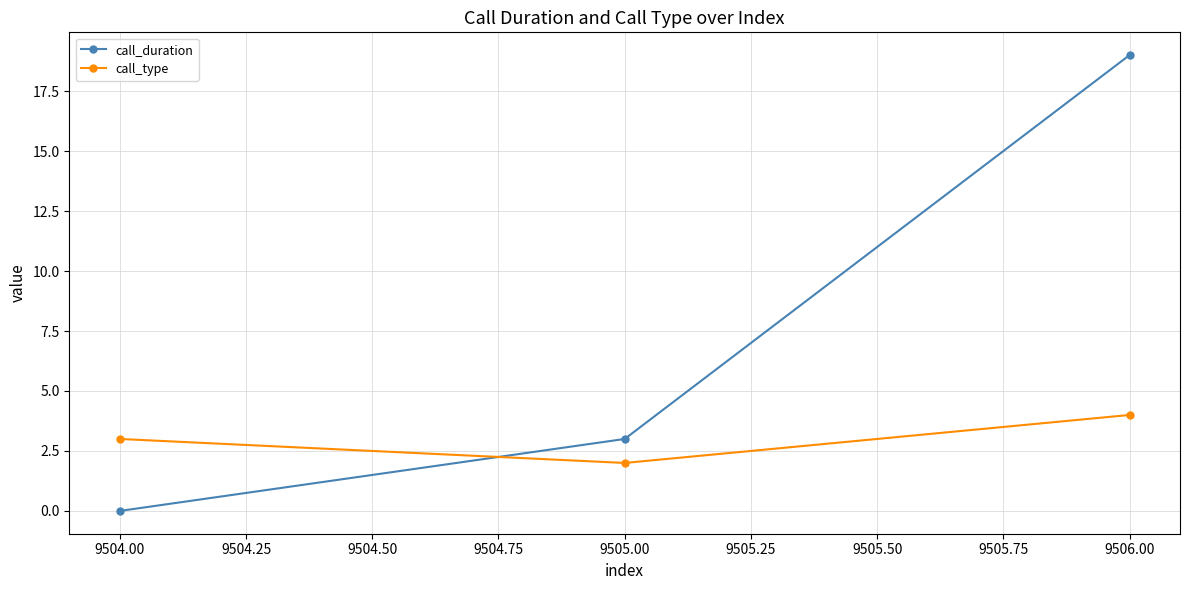

Reading left to right, transcribe all the data shown in this chart.

call_duration: 0	3	19
call_type: 3	2	4